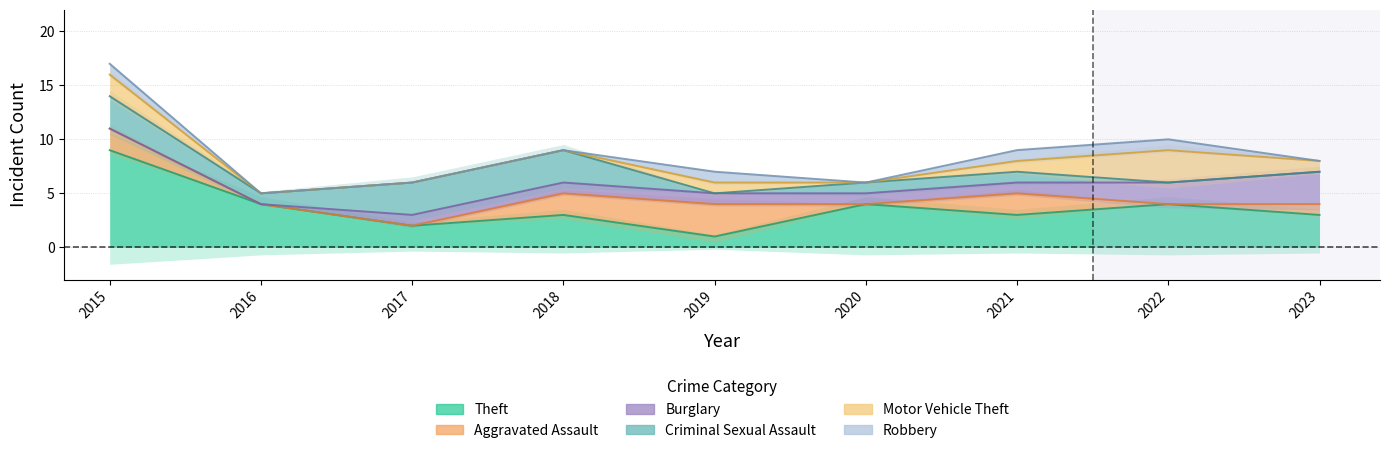

Where is the first local maximum for Robbery?

2019